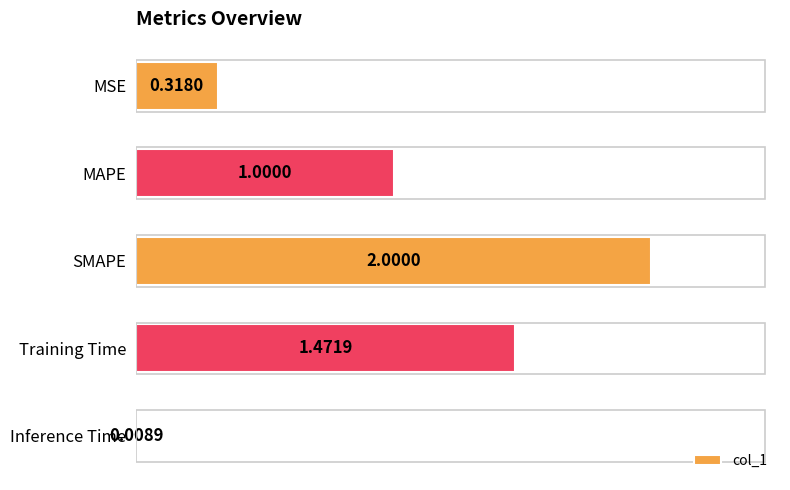

What is the change in value from MSE to Inference Time?

-0.3